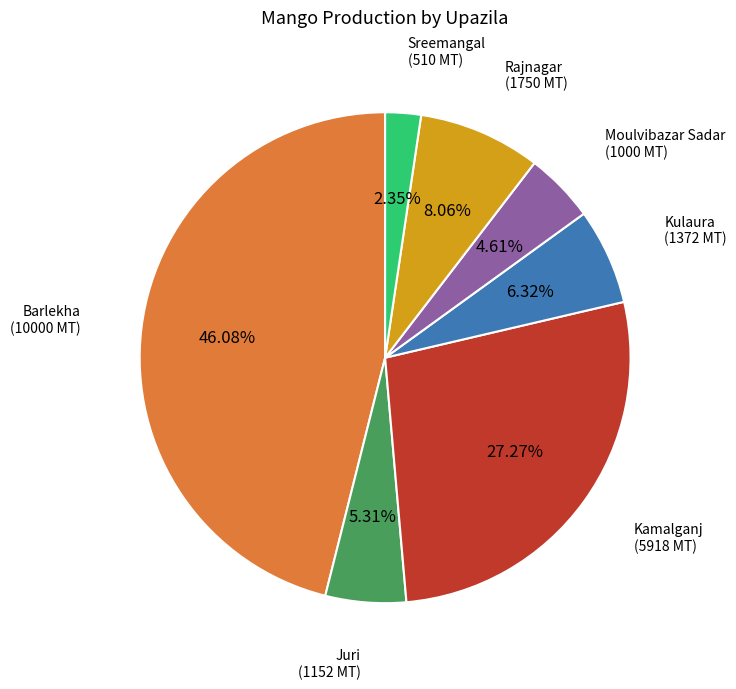

Is there a majority slice in this chart?

No